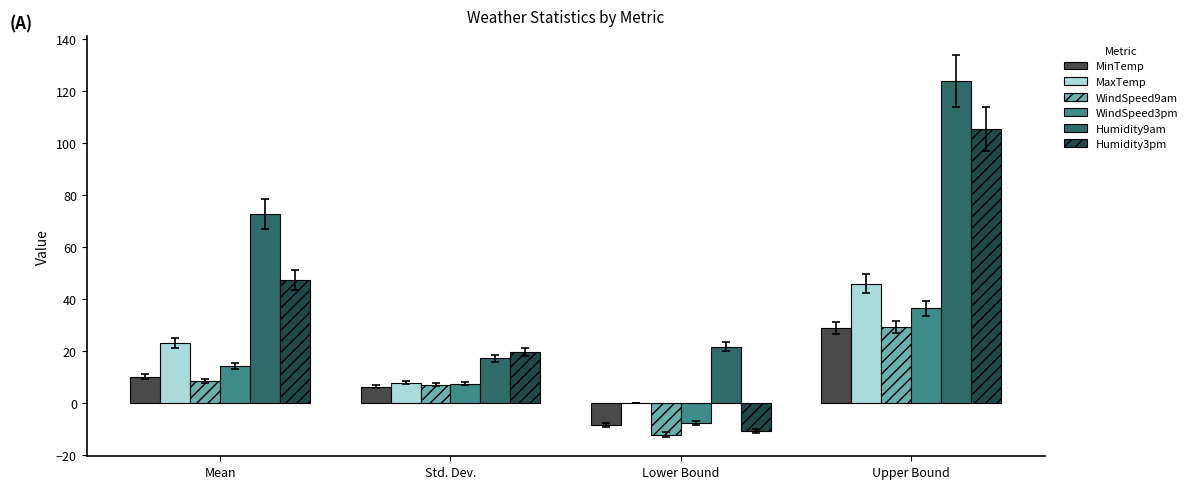

Between Mean and Lower Bound, which series saw the biggest shift?

Humidity3pm